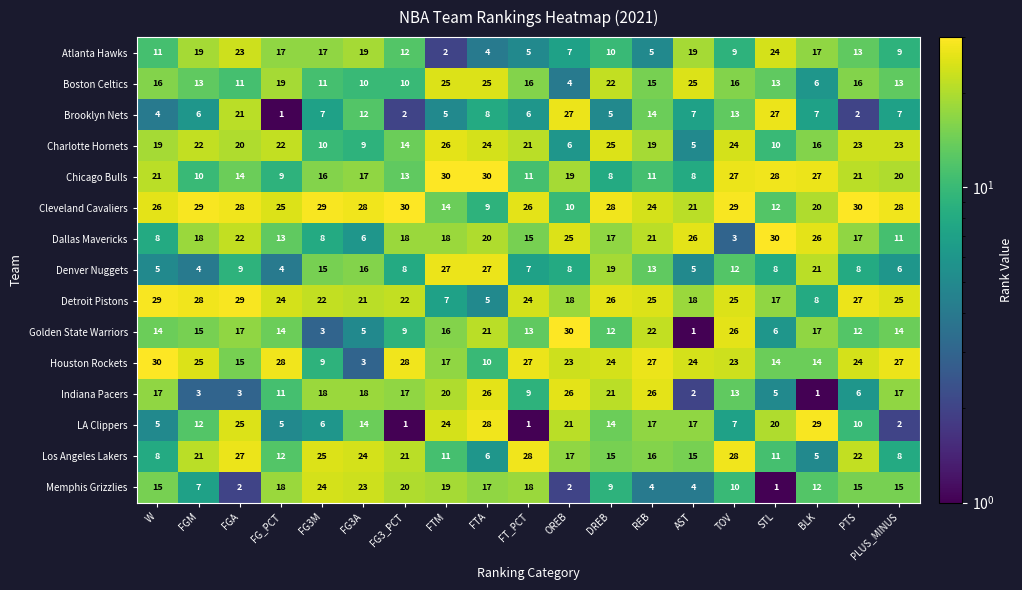

How many data points does each series have?

19